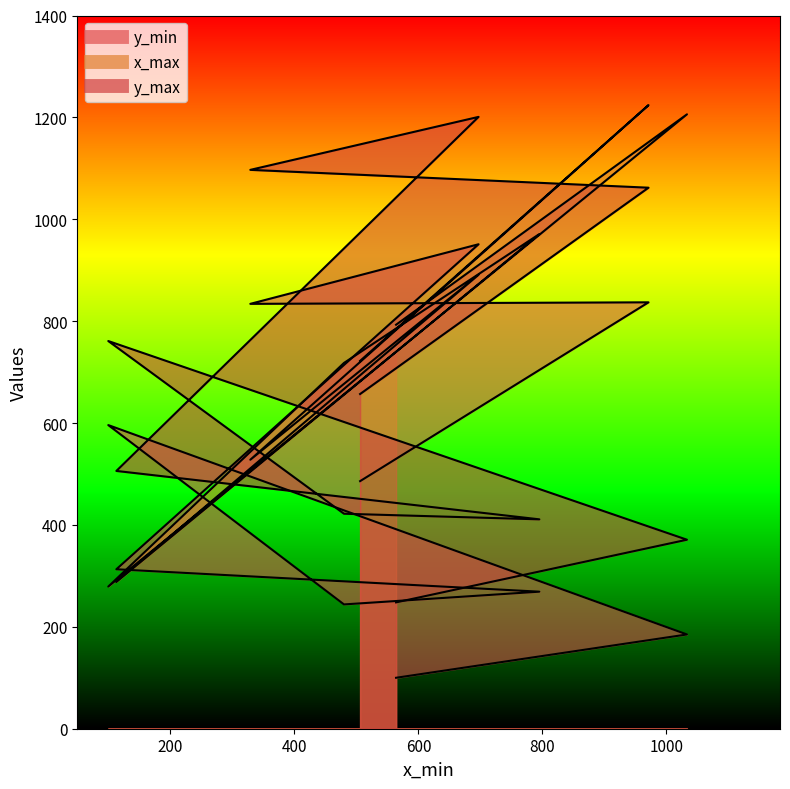

Reading right to left, list all the values displayed in this chart.

y_min: 100	185	596	244	269	313	951	834	837	486
x_max: 793	1206	279	718	971	288	891	528	1224	722
y_max: 248	371	761	422	411	506	1201	1097	1062	657